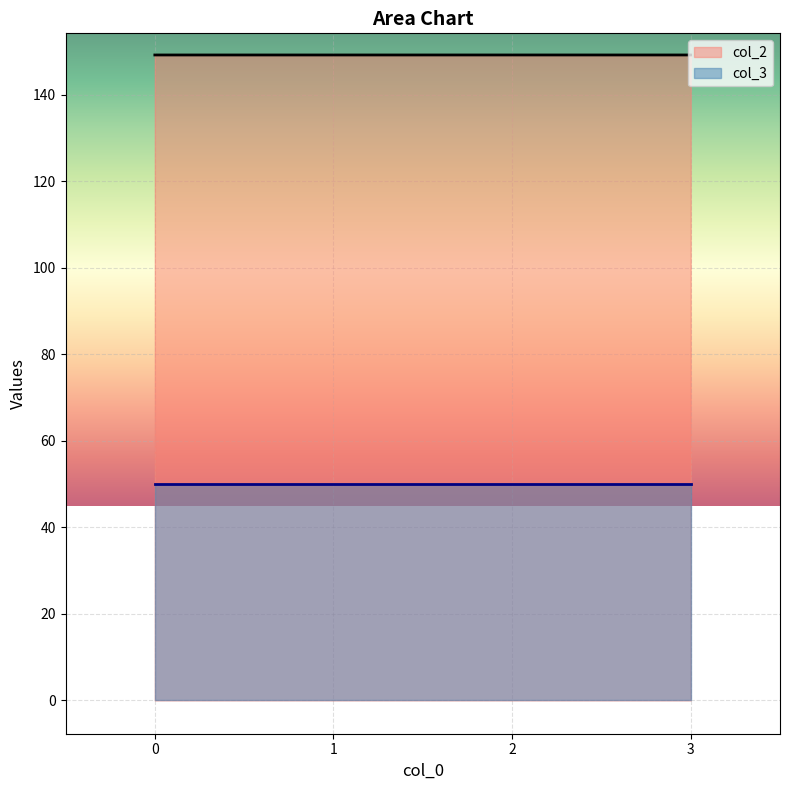

True or false: the data has more than 0 interior local peaks.

True